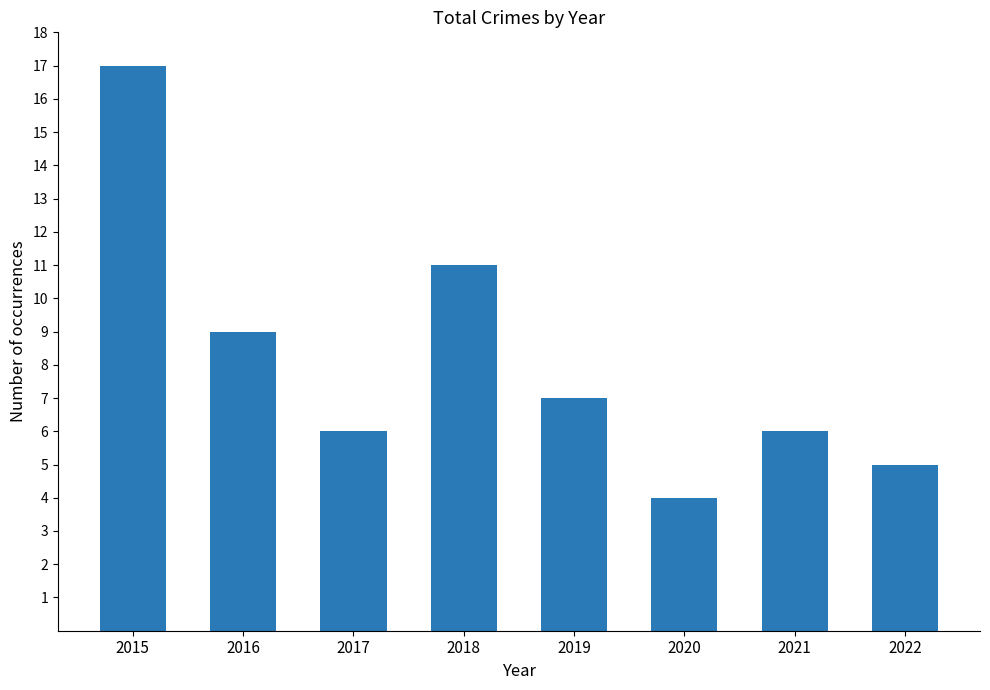

Count the number of categories in the chart.

8